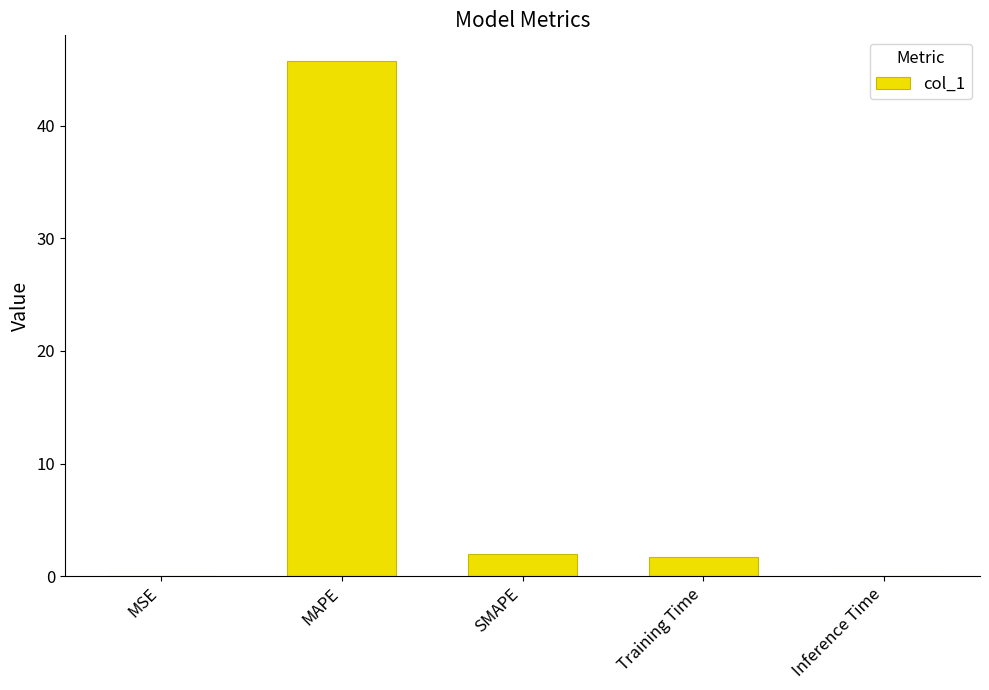

Between MSE and MAPE, which is larger?

MAPE